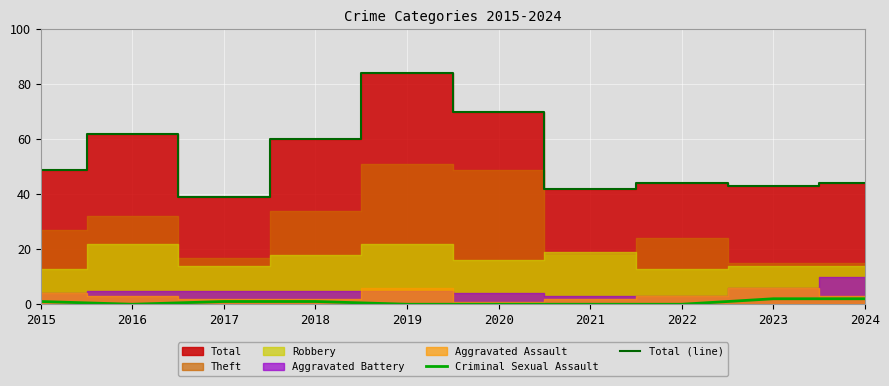

True or false: Criminal Sexual Assault and Total (line) cross at least once.

False